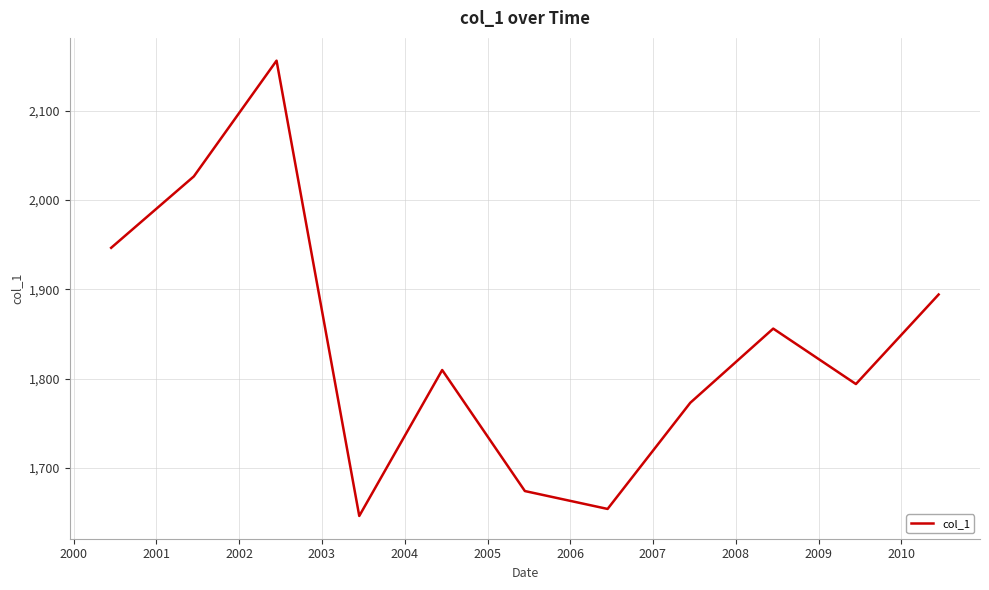

How many interior local valleys (lower than both neighbors) does the data have?

3